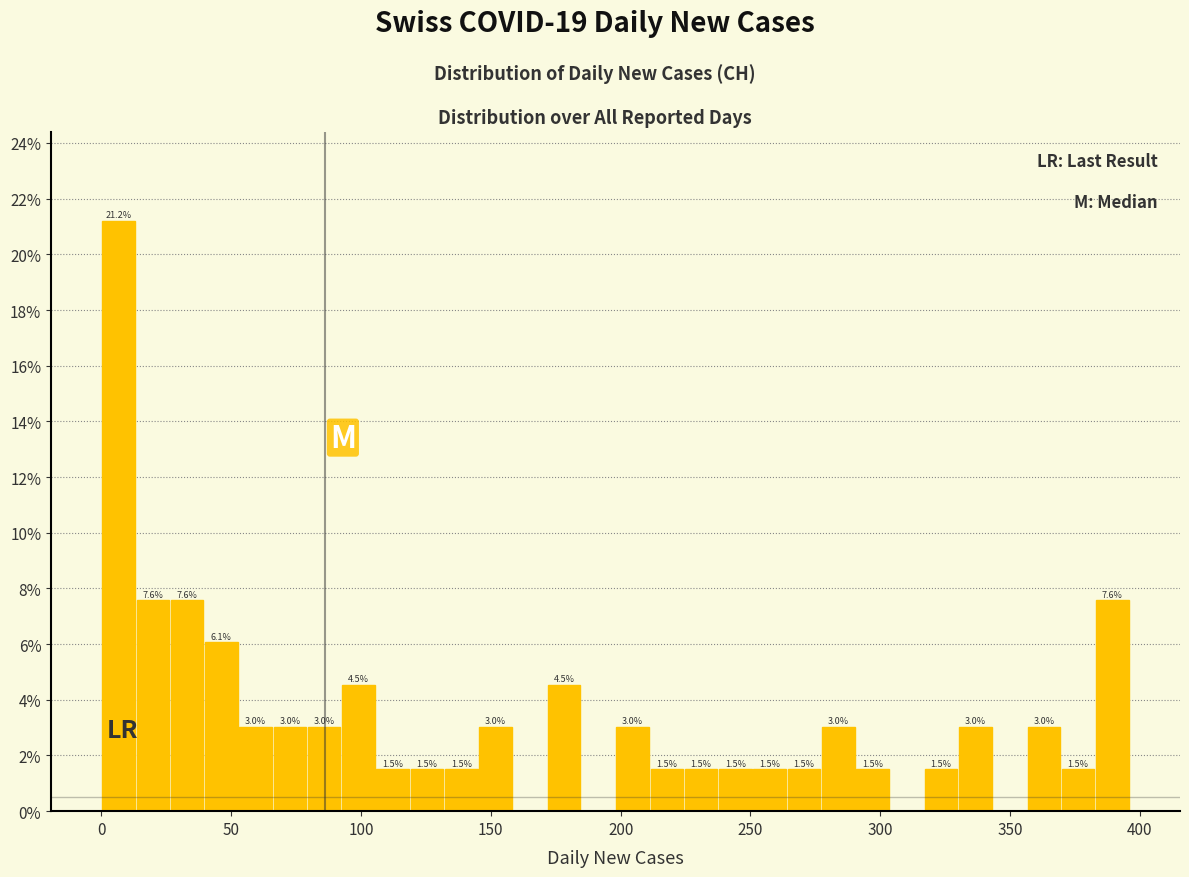

Around what value on the x-axis is the tallest bar? Give the approximate position of its centre, as read against the axis.

5